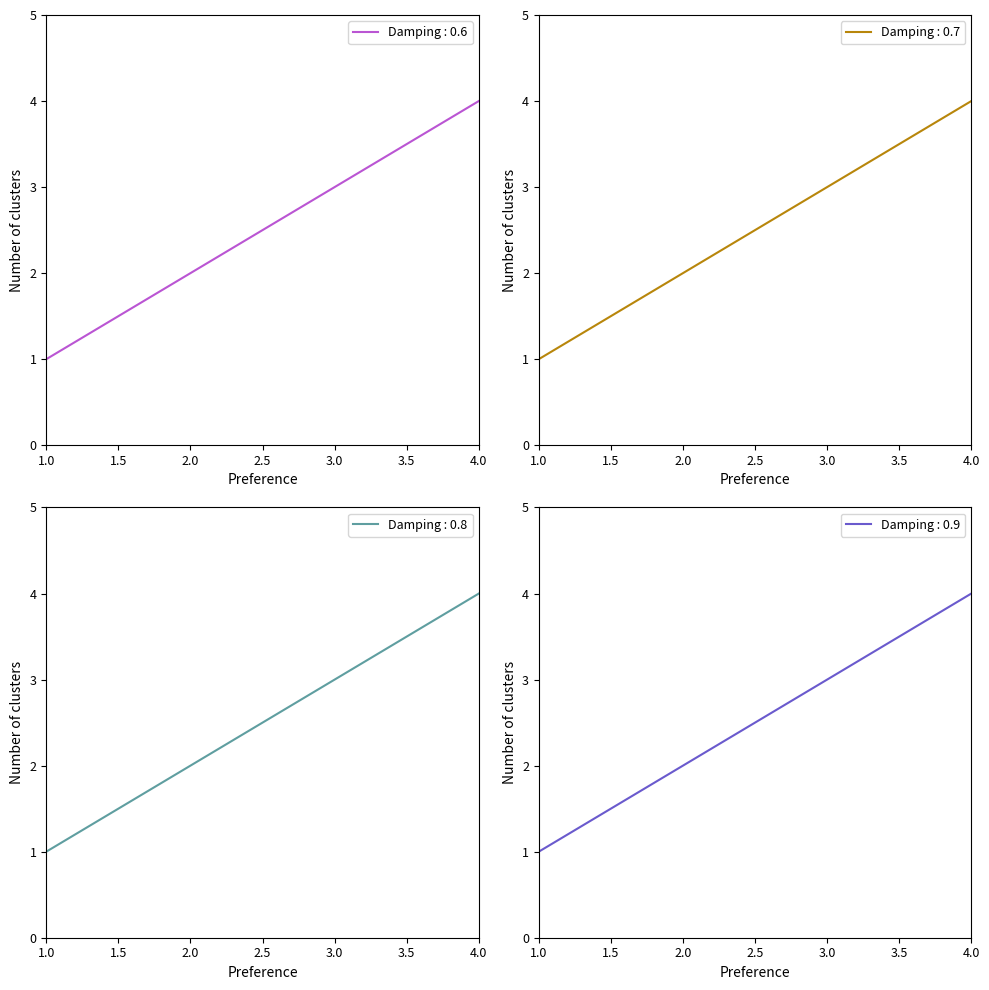

List the labels in order of Damping : 0.6 value, smallest first.

1.0, 2.0, 3.0, 4.0